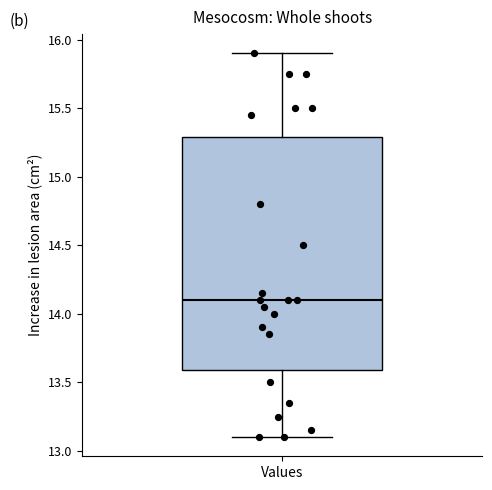

Transcribe this box plot: give where the median line is, the range the box spans, and where the two whiskers end, as read against the y-axis. The values are not printed on the chart, so give them approximately, as read against the axis.

median 14.1, box 13.6 to 15.3, whiskers 13.1 to 15.9